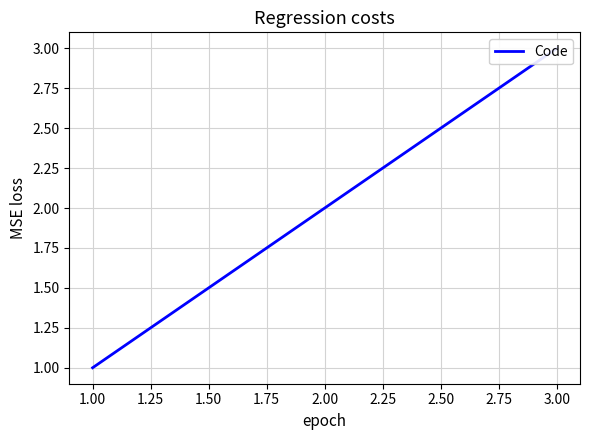

What is the minimum value shown in the chart?

1